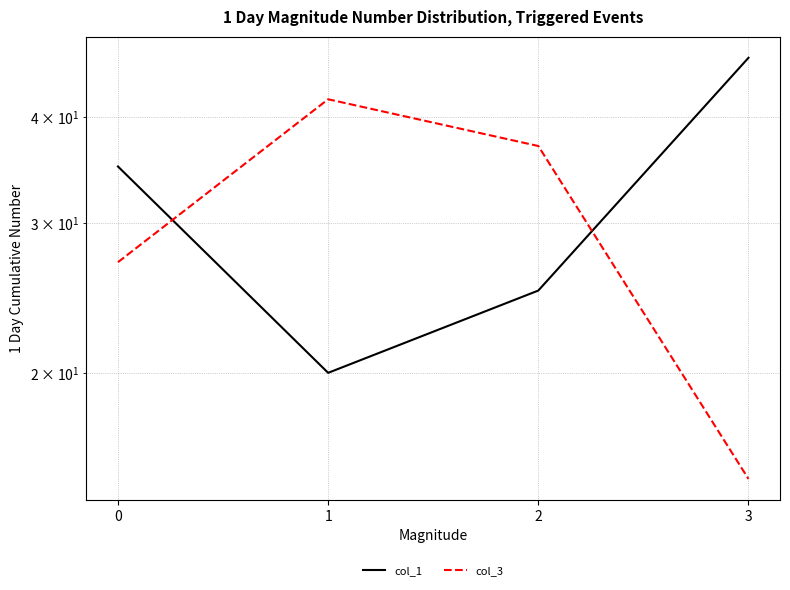

What is the difference between the highest and lowest values at 0?

8